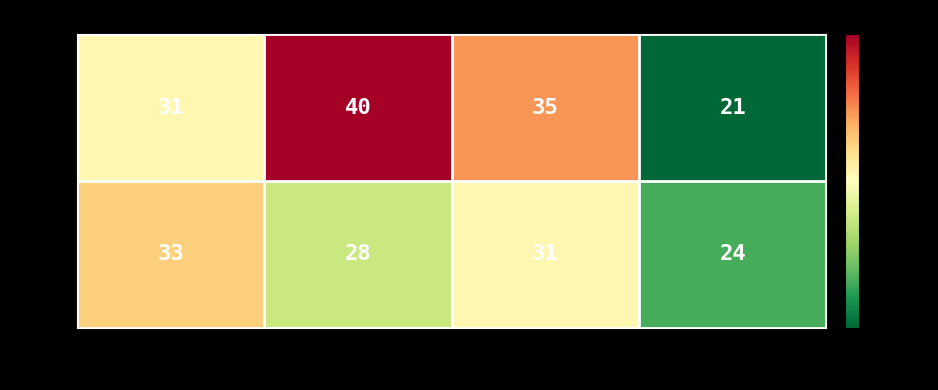

List the series in order of their peak value, lowest first.

POR, PHO